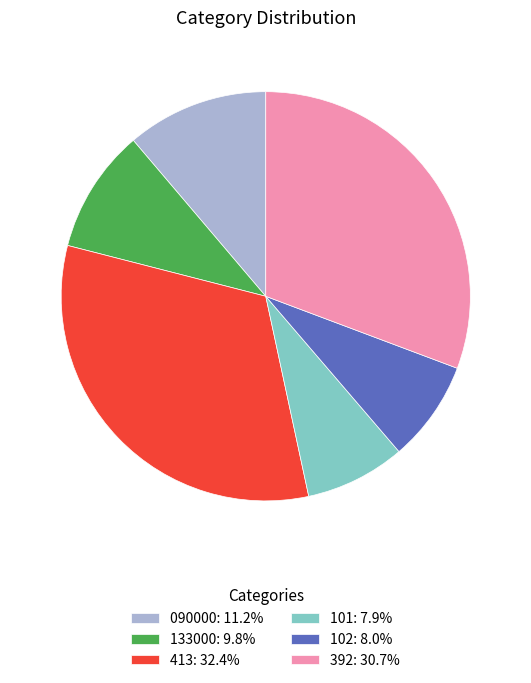

Is it true that 102 is 8% of the pie?

True